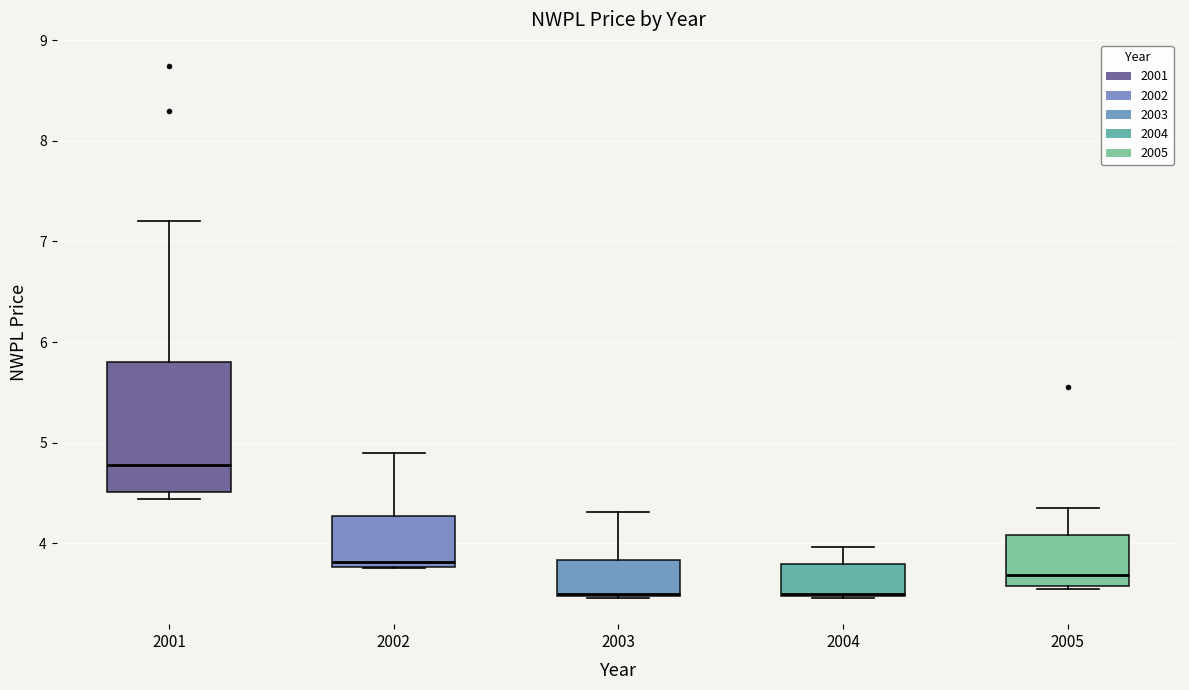

Reading left to right, read every box against the y-axis: the position of its median line, the range the box covers, and the ends of its whiskers. The values are not printed on the chart, so give them approximately, as read against the axis.

2001: median 4.8, box 4.5 to 5.8, whiskers 4.4 to 7.2
2002: median 3.8 (just above the box's lower edge), box 3.8 to 4.3, whiskers 3.8 to 4.9
2003: median 3.5, box 3.5 to 3.8, whiskers 3.5 to 4.3
2004: median 3.5, box 3.5 to 3.8, whiskers 3.5 to 4.0
2005: median 3.7, box 3.6 to 4.1, whiskers 3.5 to 4.3